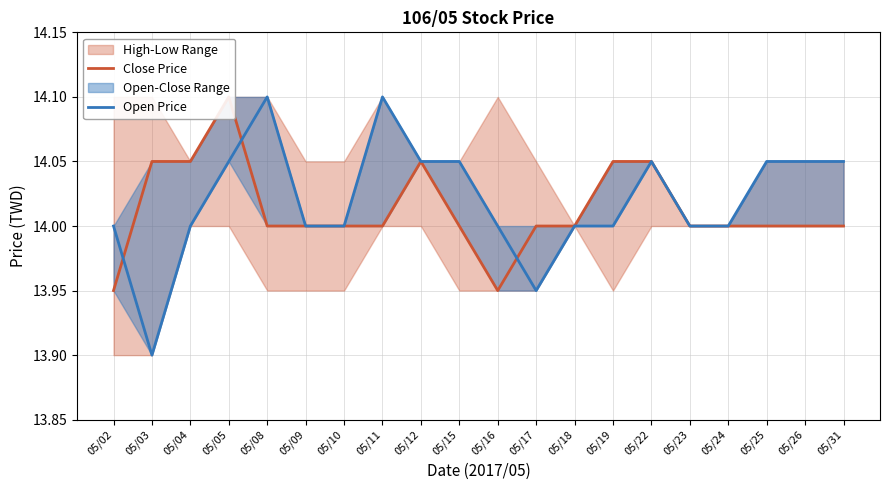

Where is Open Price nearest to the value 14?

05/02